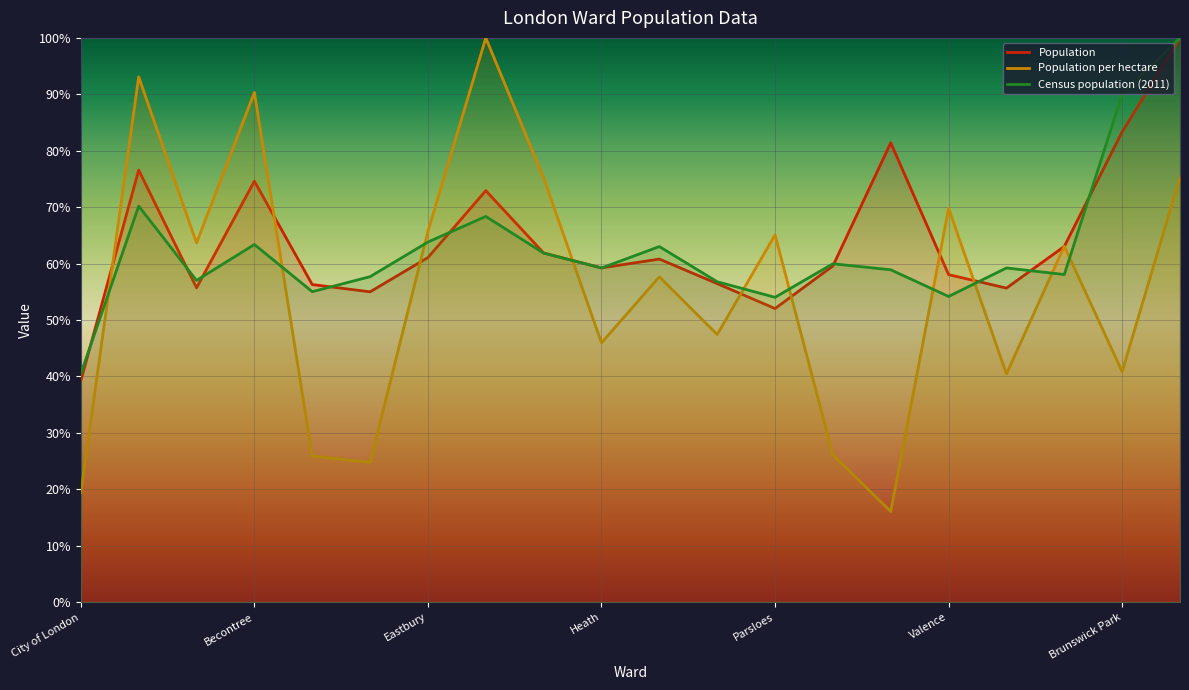

What is the highest value of the Population series?

100.0